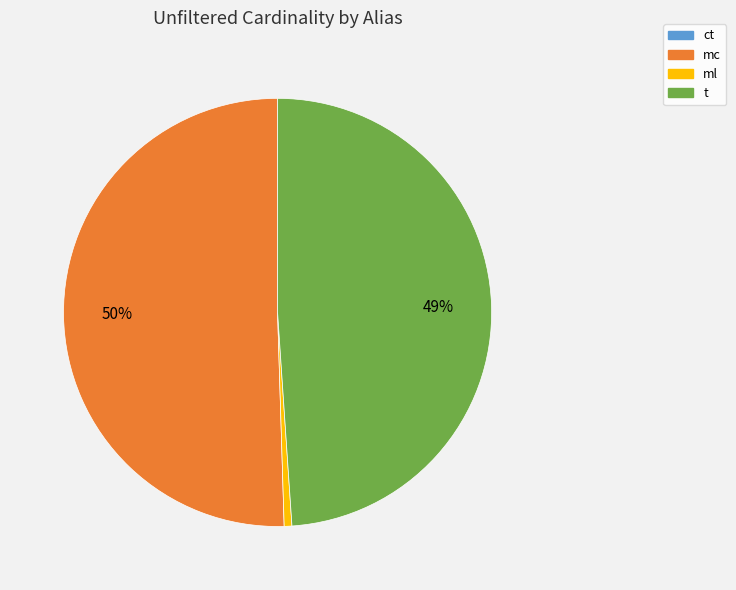

Between ml and mc, which is larger?

mc